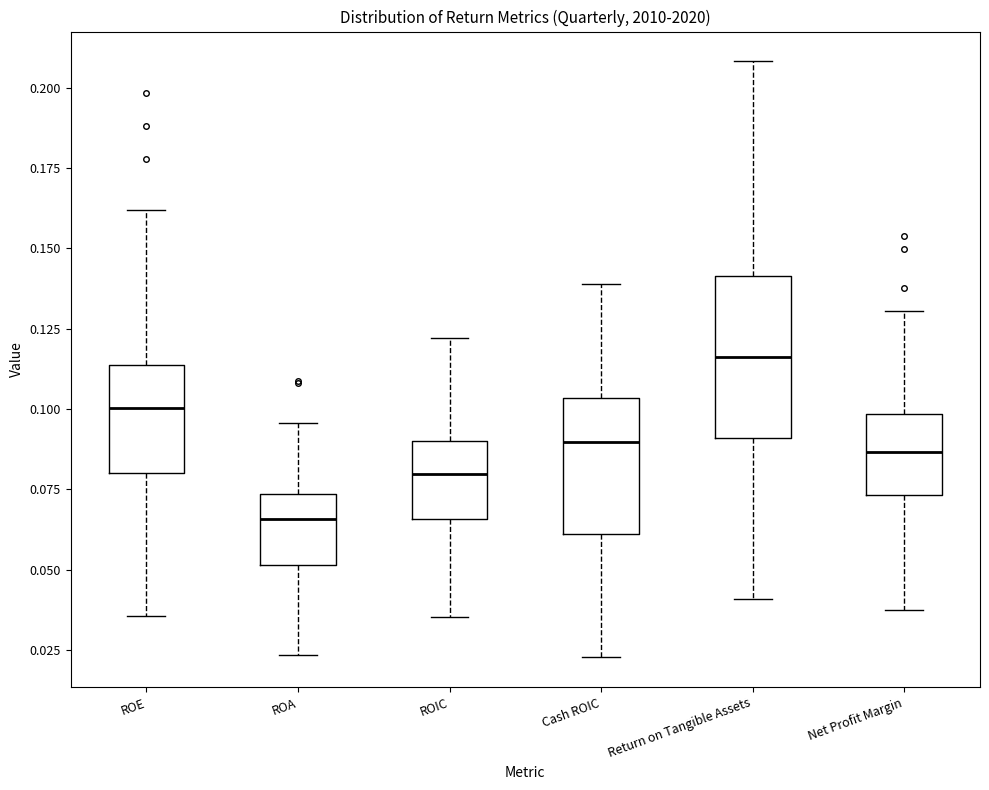

Which box's median line is the lowest?

ROA